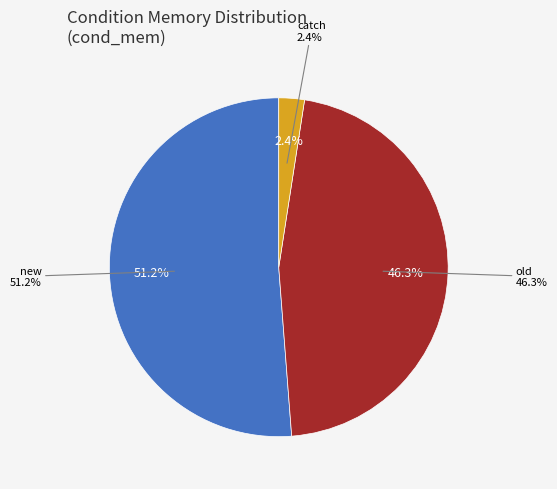

To the nearest percent, what portion does new represent?

51%